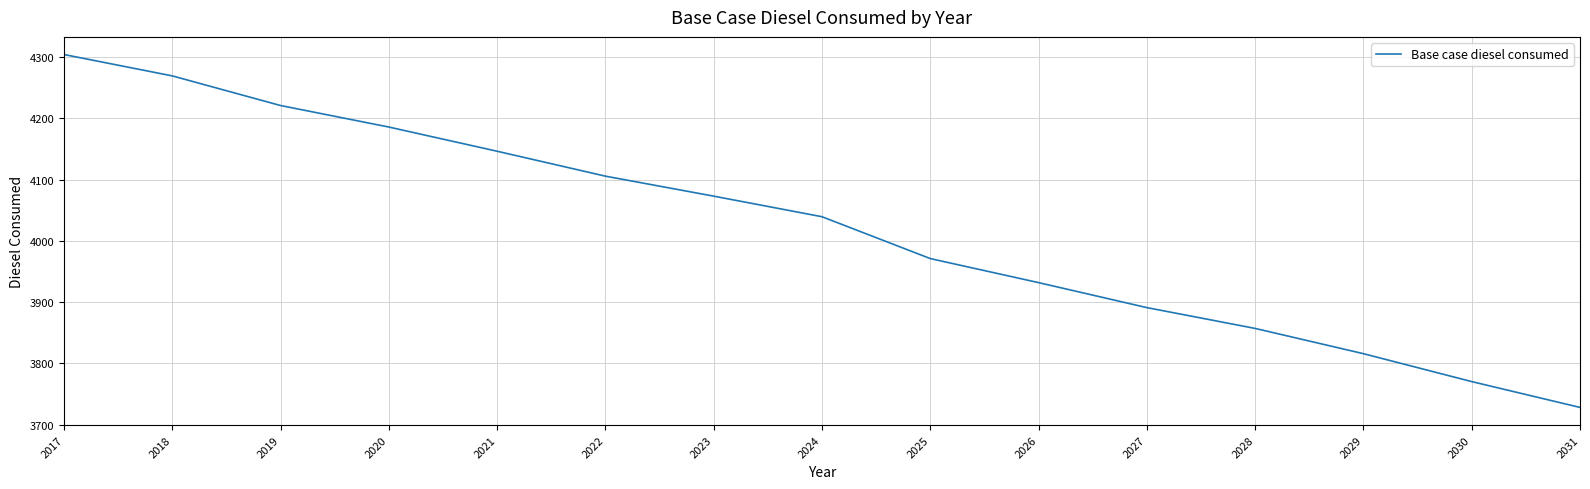

How many lines are shown in the chart?

1